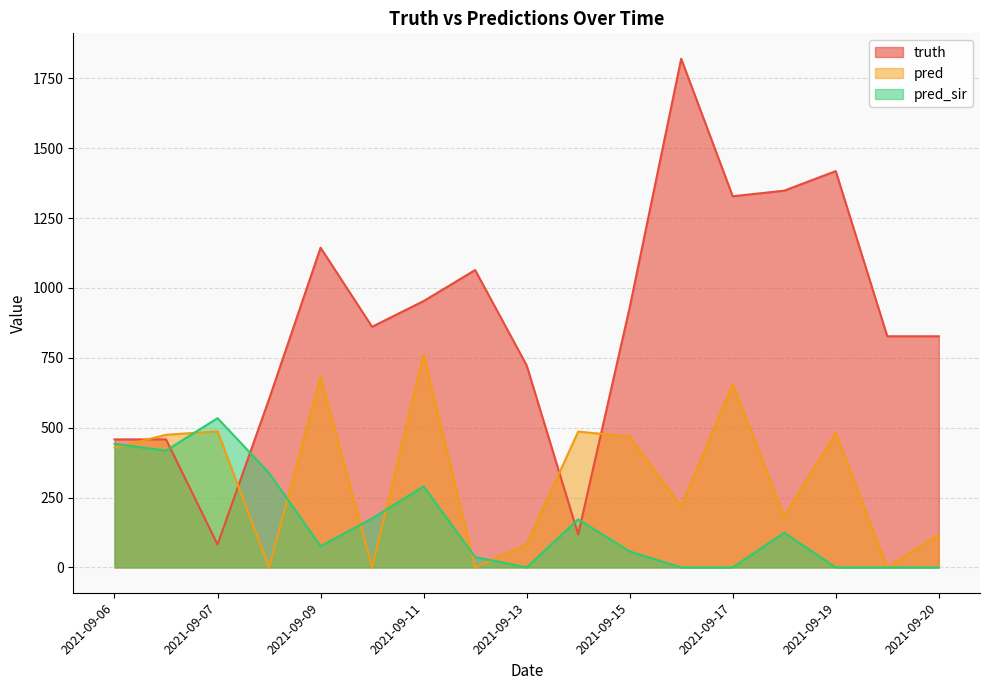

How many data points does each series have?

17